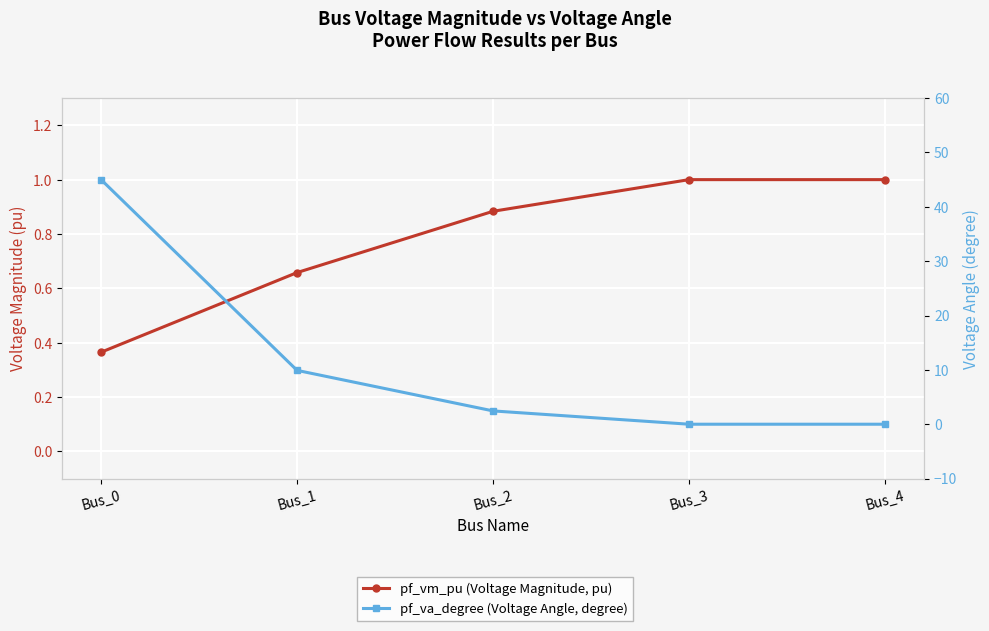

Reading left to right, transcribe all the data shown in this chart.

pf_vm_pu (Voltage Magnitude, pu): Bus_0=0.4	Bus_1=0.7	Bus_2=0.9	Bus_3=1.0	Bus_4=1.0
pf_va_degree (Voltage Angle, degree): Bus_0=45.0	Bus_1=9.9	Bus_2=2.4	Bus_3=-0.0	Bus_4=-0.0